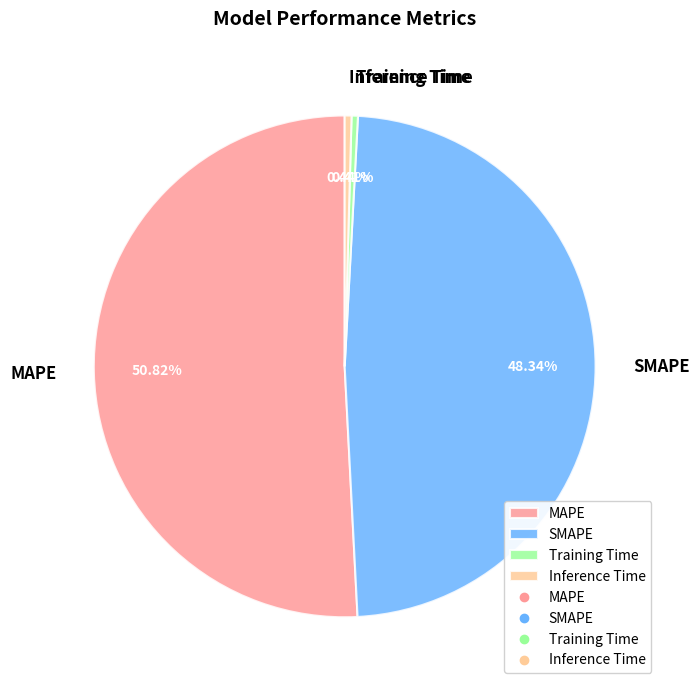

How many segments does this pie chart have?

4